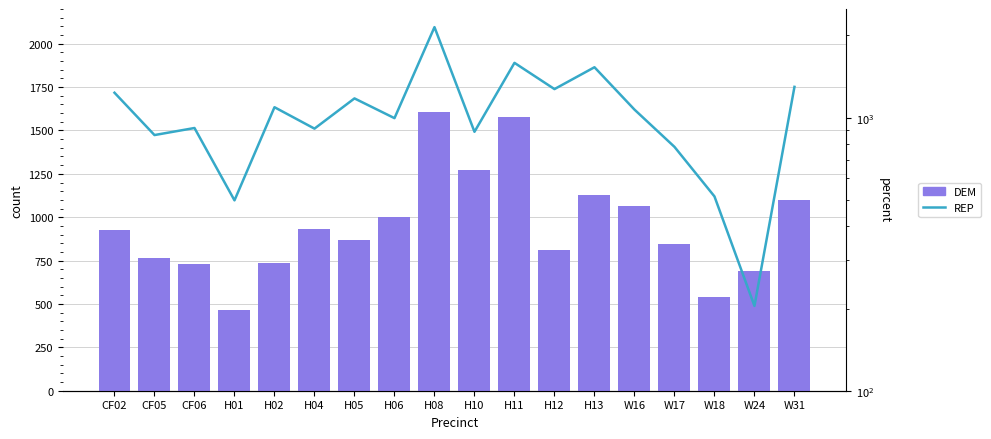

Is it true that REP equals 1092.1 at H02?

True